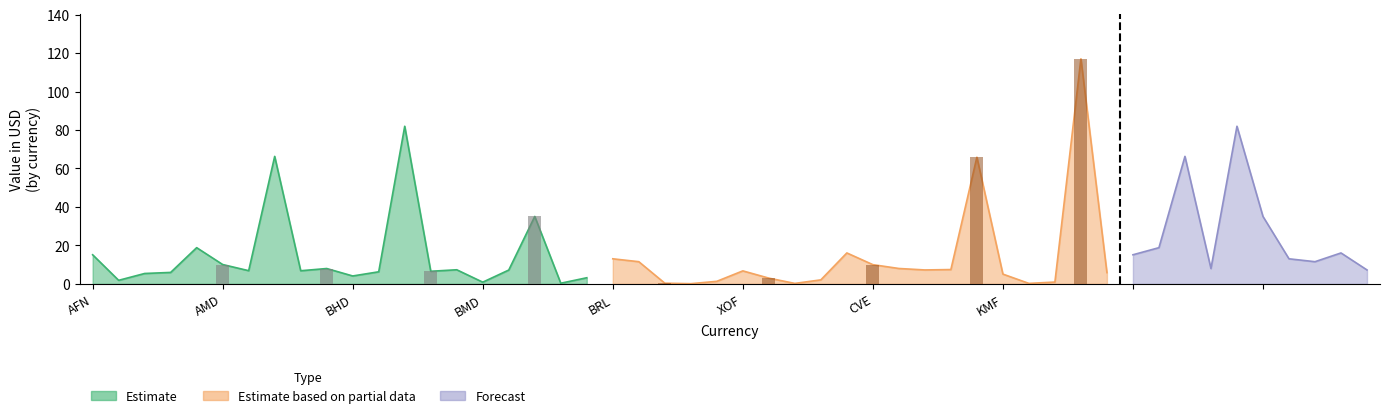

The Estimate series shows 11.8 at AZN. True or false?

False